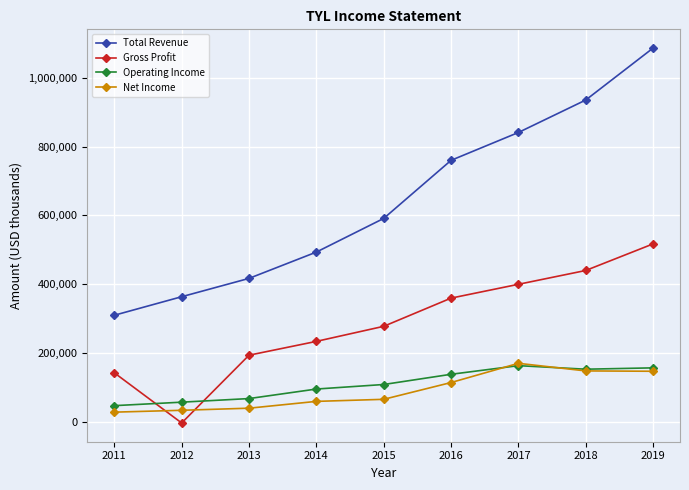

The value of Gross Profit at 2018 is 282480. True or false?

False